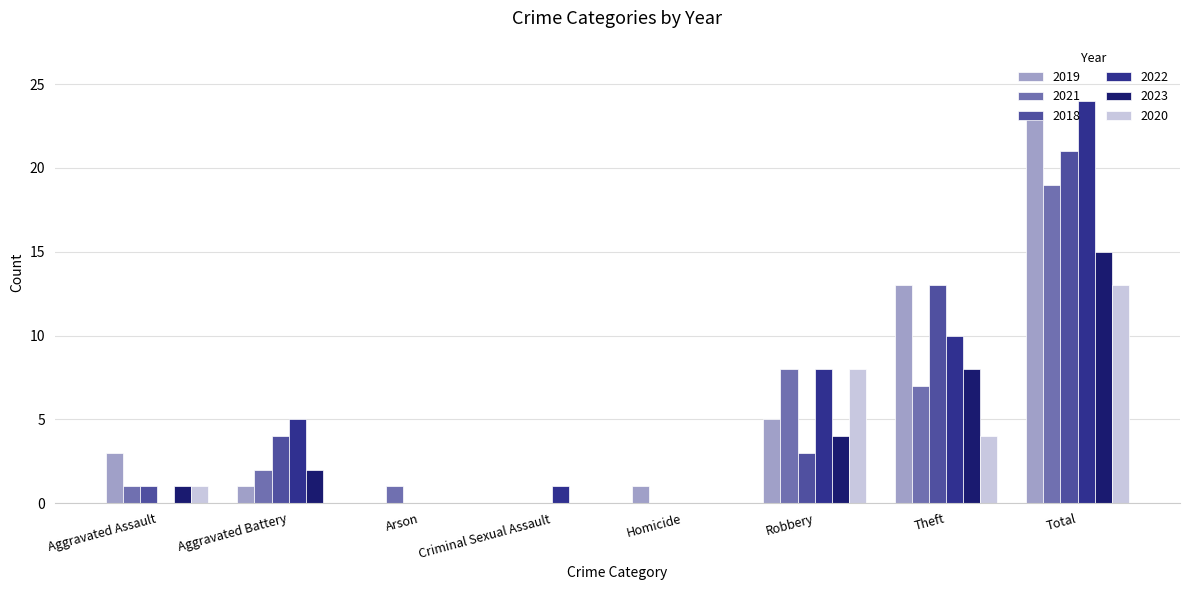

Which series changed the most between Arson and Total?

2022